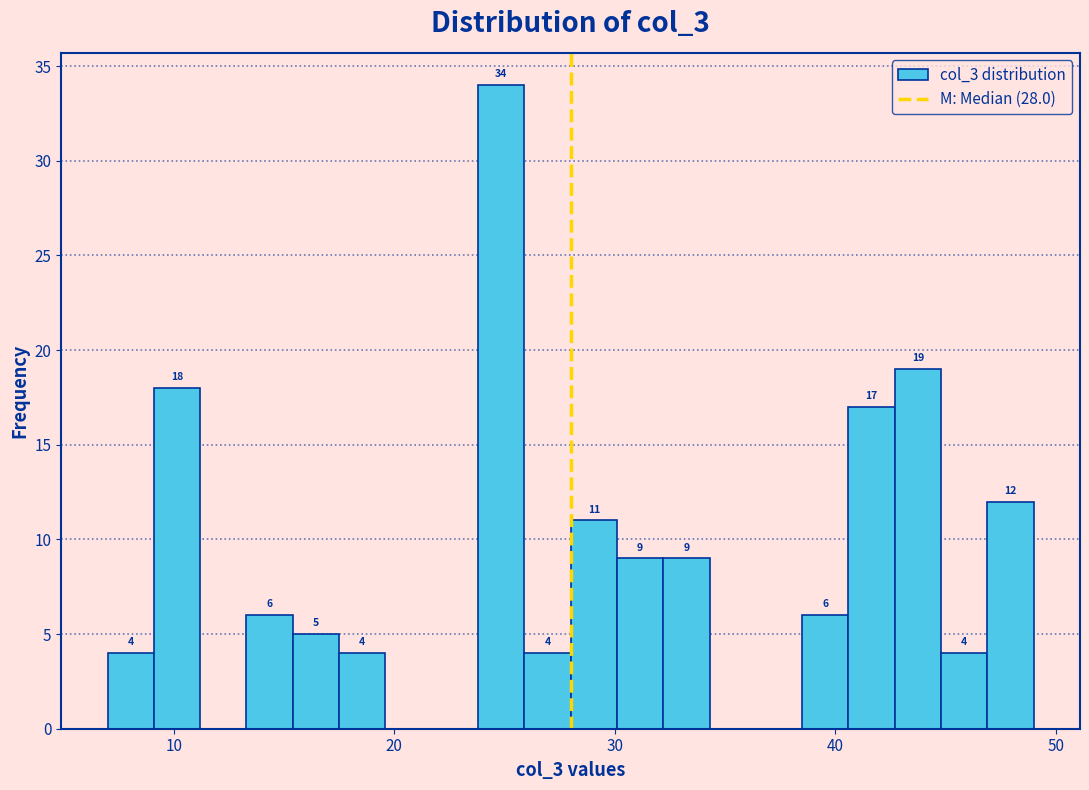

Around what value on the x-axis is the tallest bar? Give the approximate position of its centre, as read against the axis.

25